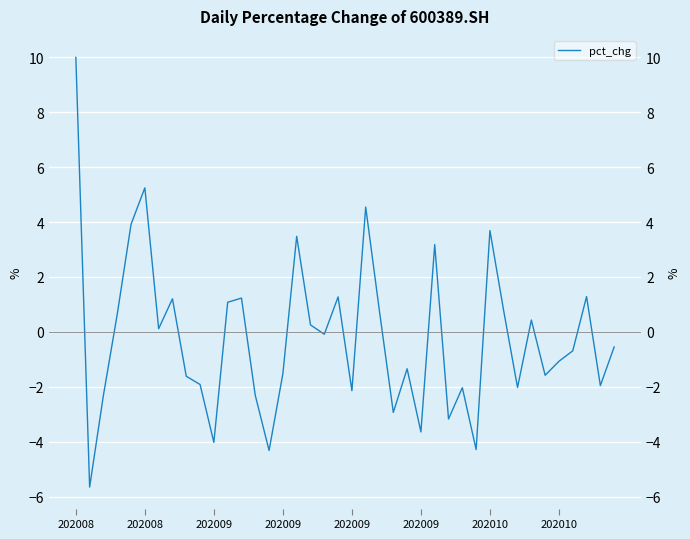

How many categories are shown in the chart?

40